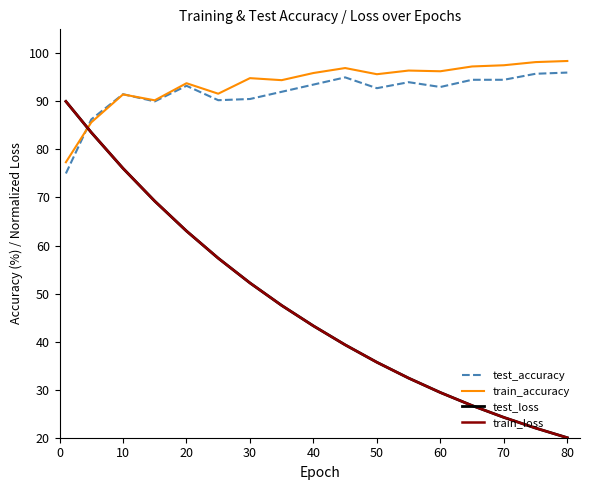

What is the minimum value for train_accuracy?

77.3